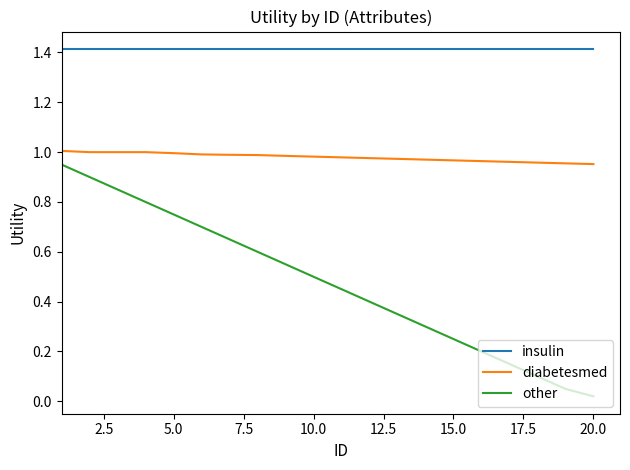

True or false: other and insulin intersect in this chart.

False